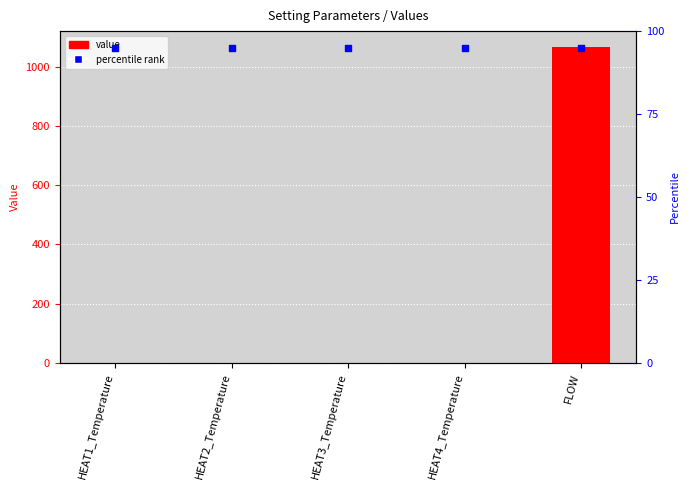

Which series contains the highest Y value?

Value